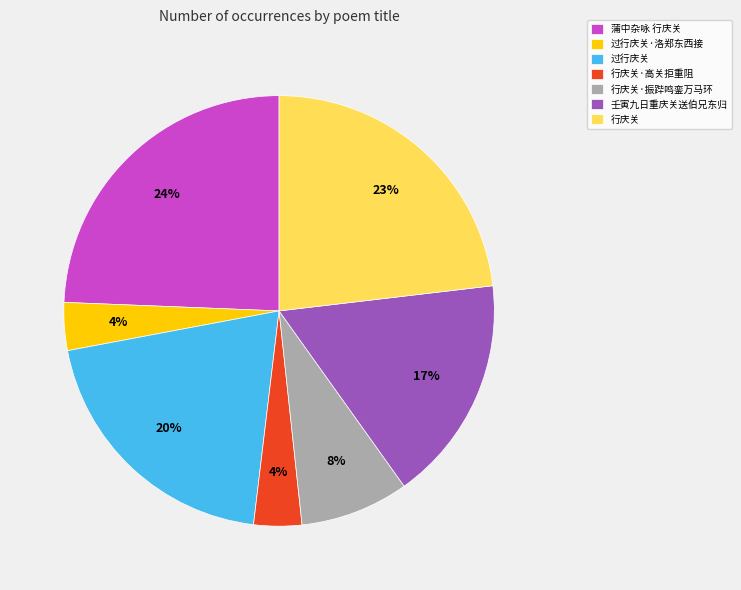

Which category has the biggest portion of the pie?

蒲中杂咏 行庆关